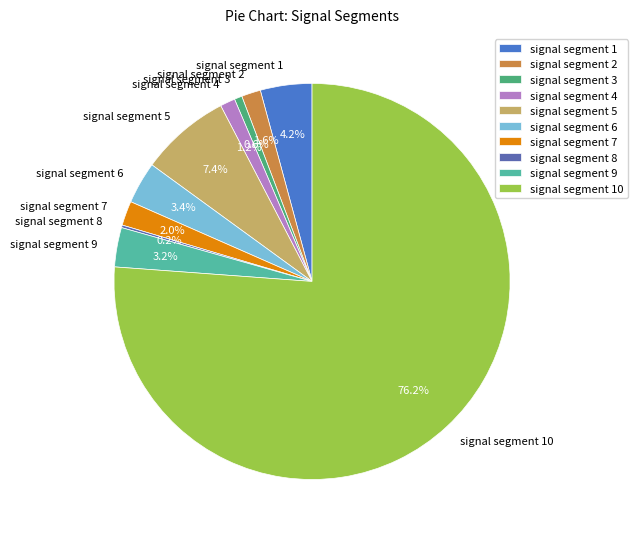

Does signal segment 4 represent more than half of the total?

No